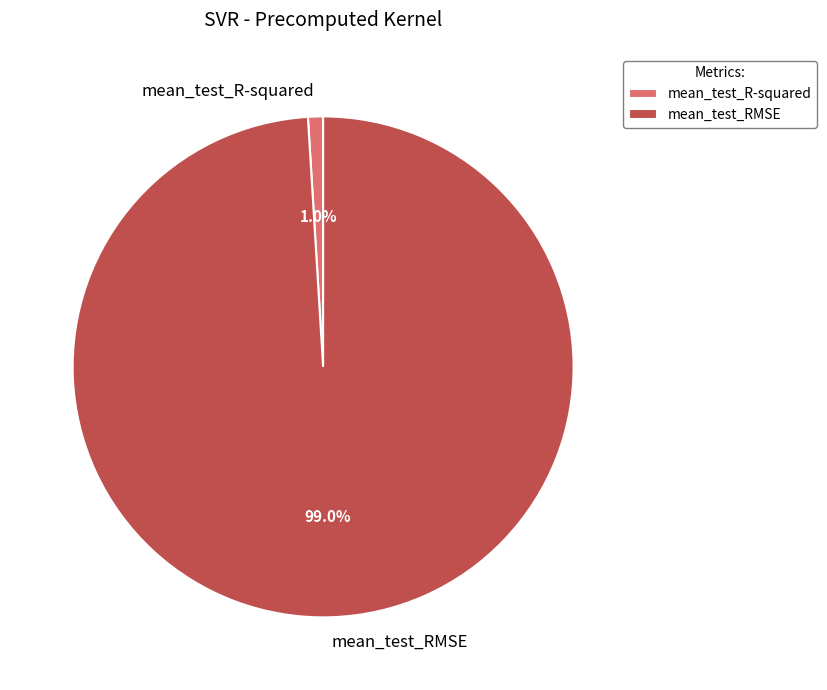

Is there a majority slice in this chart?

Yes